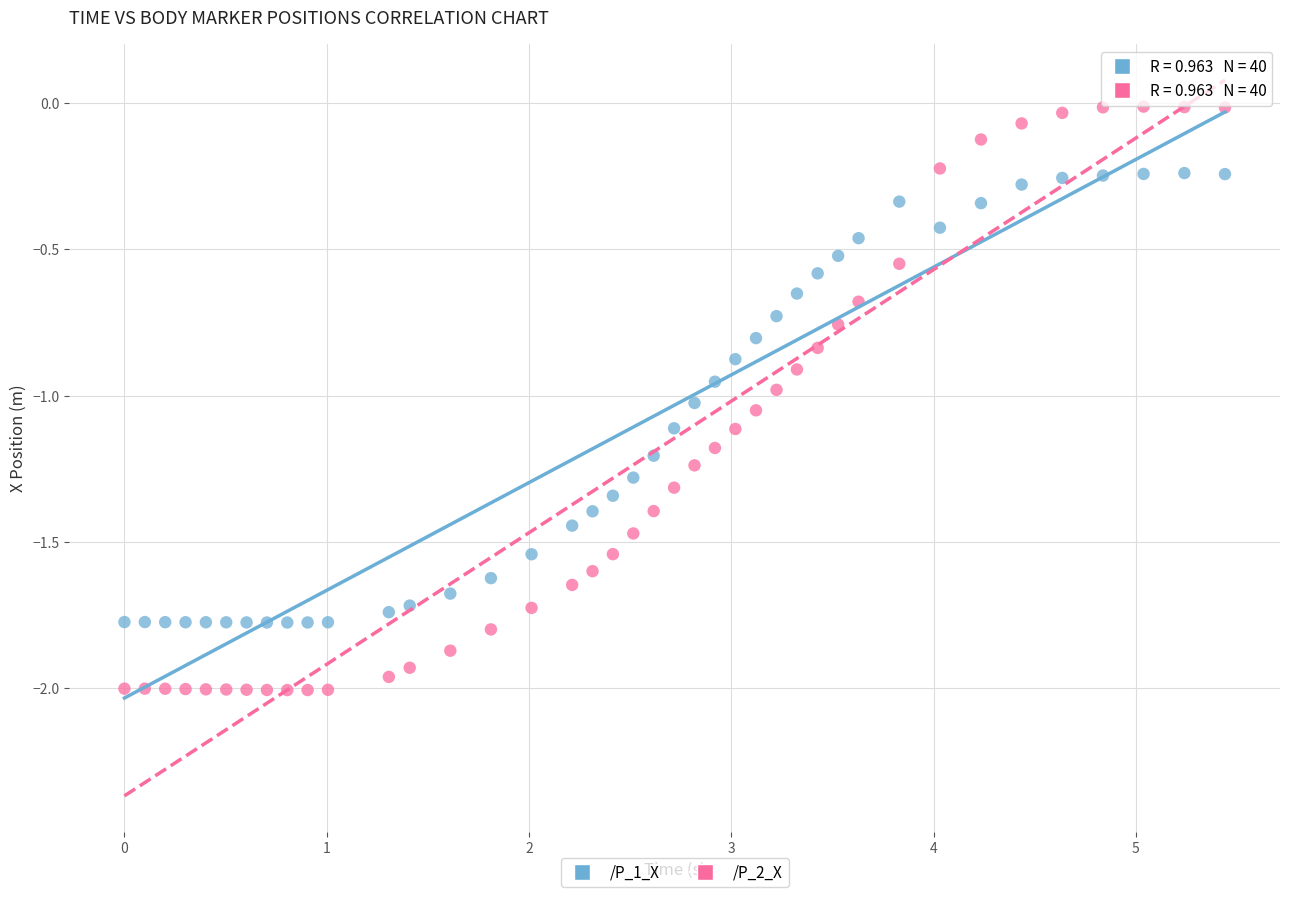

Which series has the widest spread of Y values?

/P_2_X